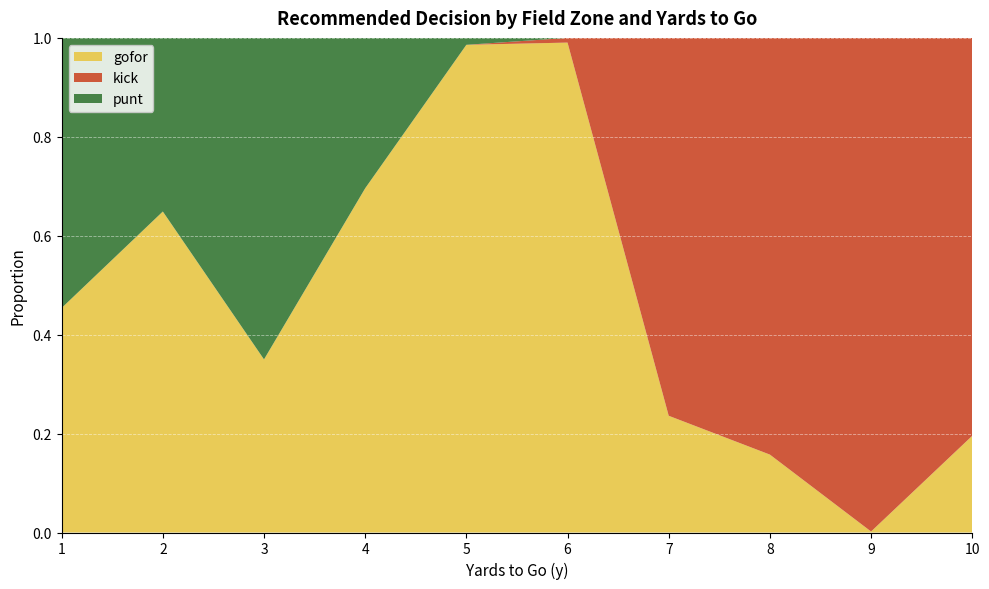

Reading left to right, what are all the values shown in this chart?

gofor: 0.5	0.6	0.3	0.7	1.0	1.0	0.2	0.2	0.0	0.2
kick: 0.0	0.0	0.0	0.0	0.0	0.0	0.8	0.8	1.0	0.8
punt: 0.5	0.4	0.7	0.3	0.0	0.0	0.0	0.0	0.0	0.0